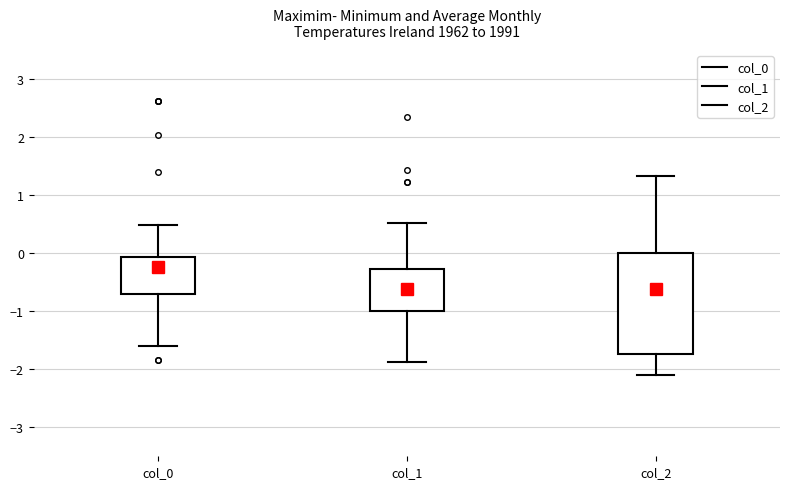

Reading left to right, transcribe this box plot: for each box, give where its median line is, the range the box spans, and where its two whiskers end, as read against the y-axis. The values are not printed on the chart, so give them approximately, as read against the axis.

col_0: median -0.4, box -0.7 to -0.1, whiskers -1.6 to 0.5
col_1: median -0.6, box -1.0 to -0.3, whiskers -1.9 to 0.5
col_2: median -0.3, box -1.7 to 0.0, whiskers -2.1 to 1.3